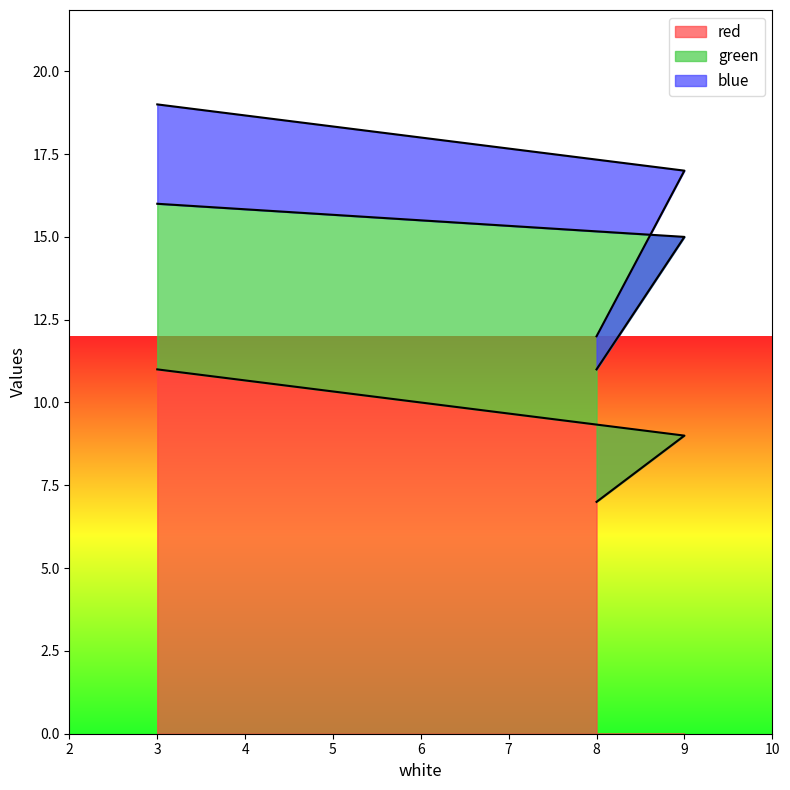

True or false: red has a value of 2 at 8.

False